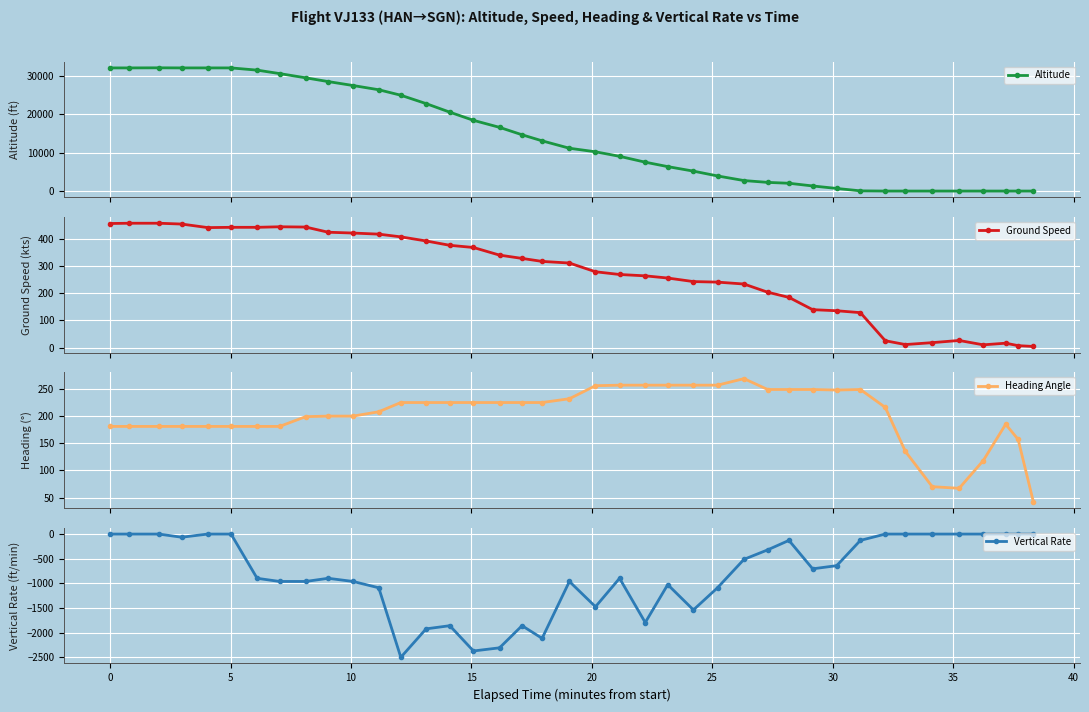

What is the average value of the Heading Angle series?

203